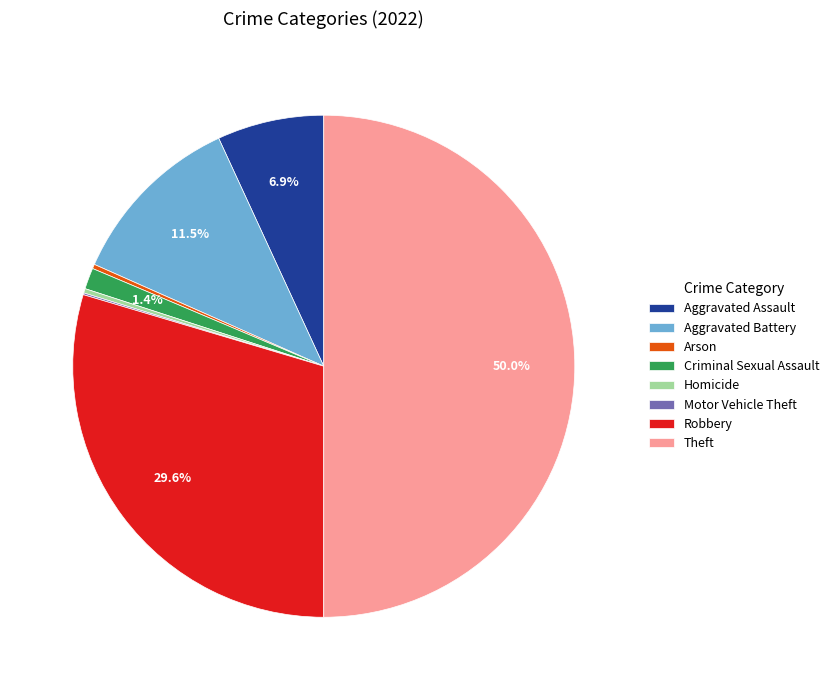

To the nearest percent, what is the difference between the largest and smallest slice percentages?

50%